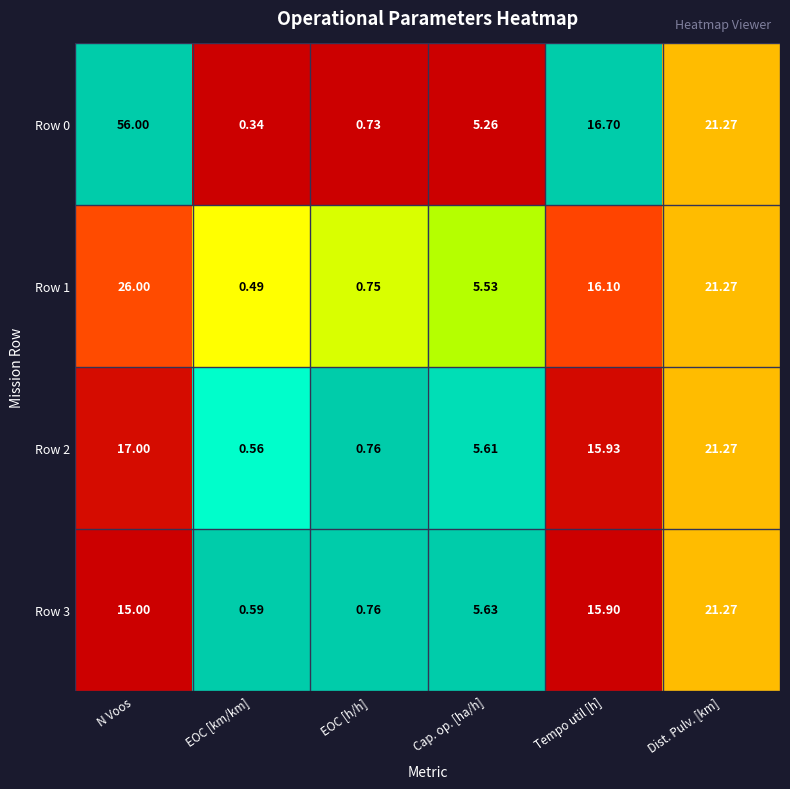

Which series changed the most between N Voos and Dist. Pulv. [km]?

Row 0